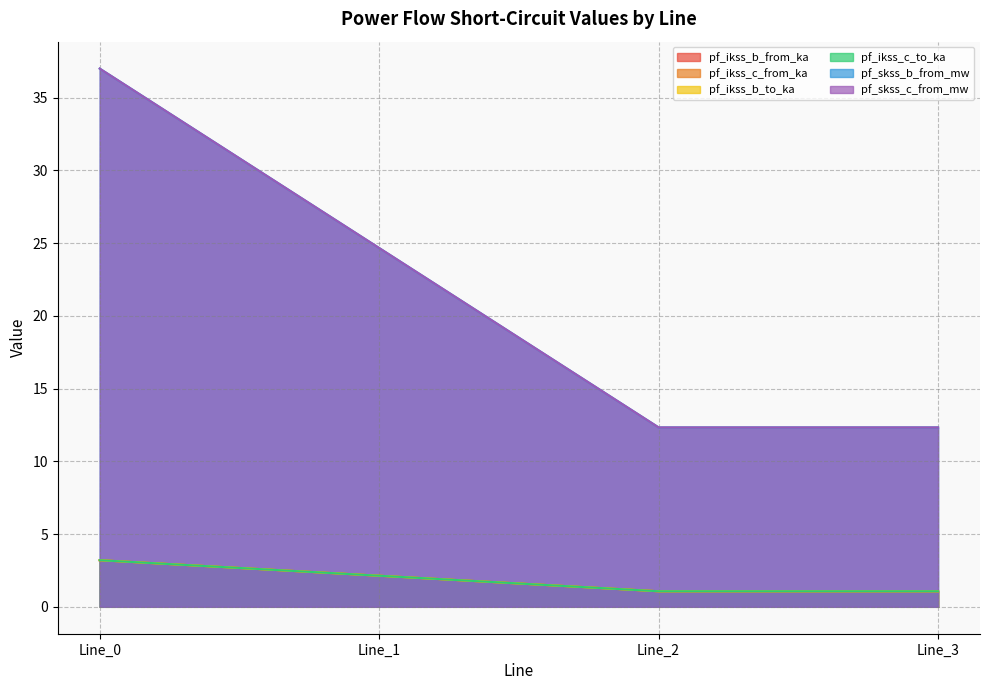

What is the average value of the pf_ikss_b_from_ka series?

1.9